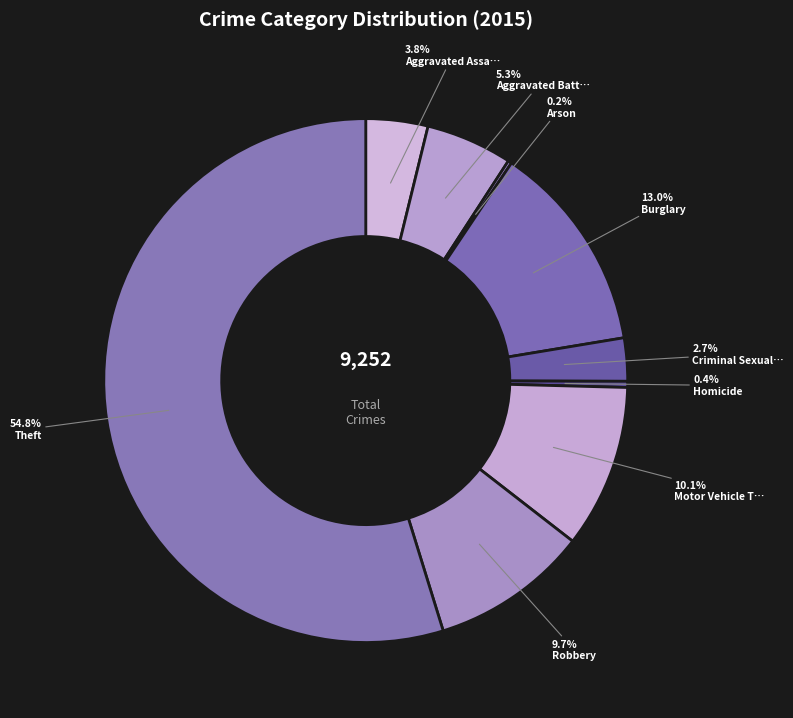

Is there any slice that represents more than half of the pie?

Yes